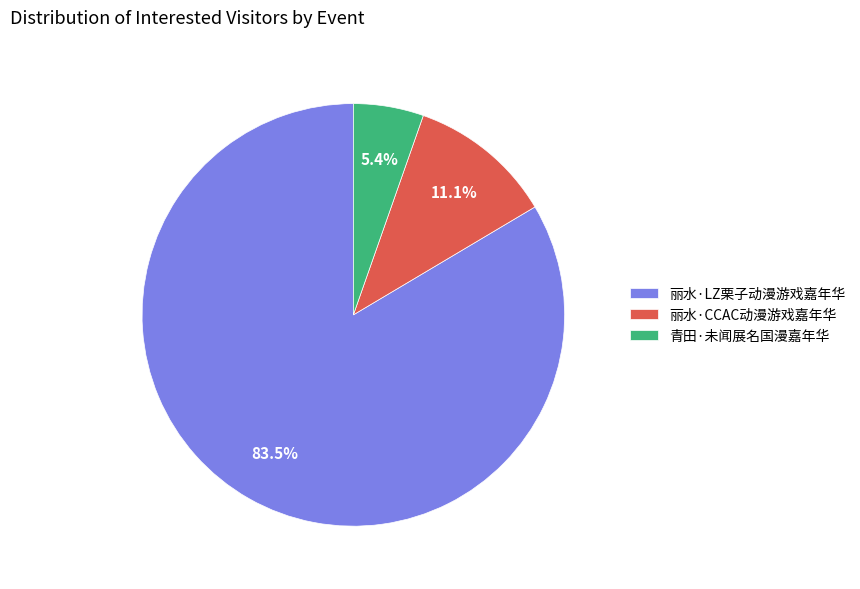

What is the smallest slice in the pie chart?

青田·未闻展名国漫嘉年华